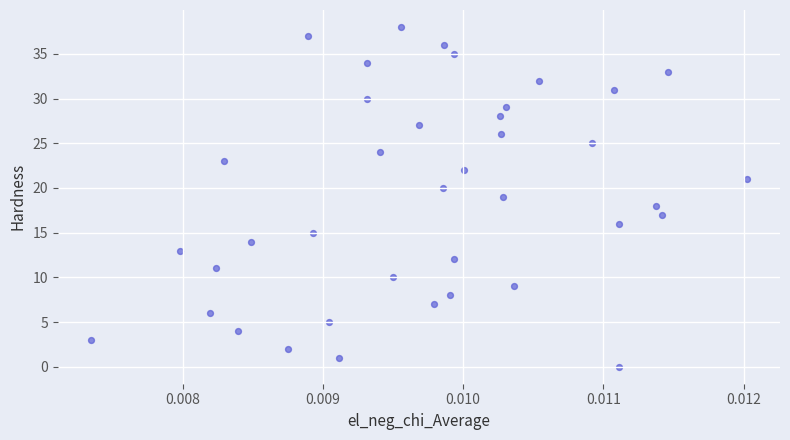

What is the range of Y values (max minus min)?

38